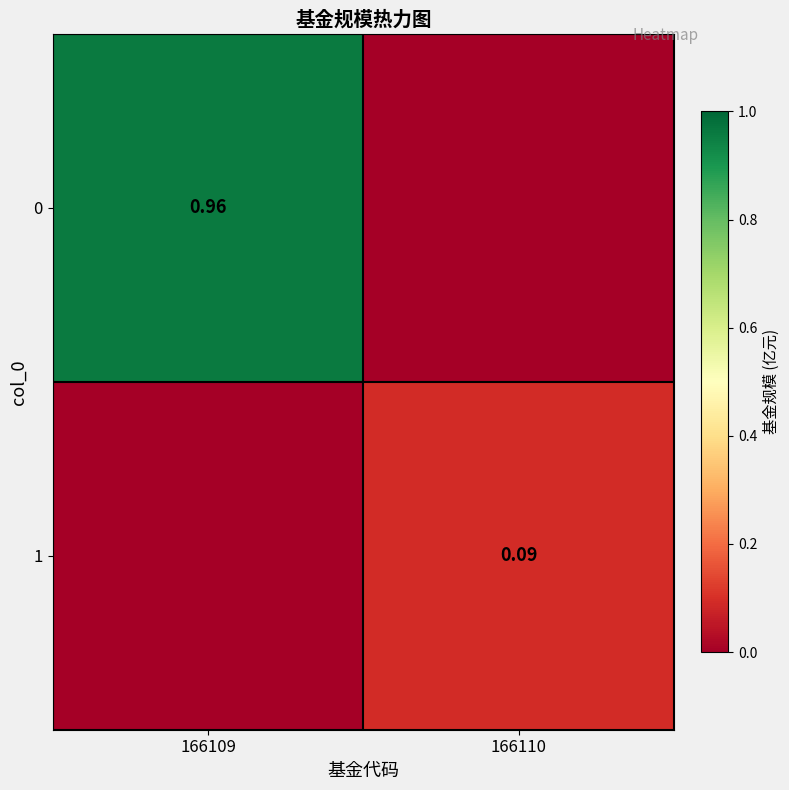

Count the number of data series in this chart.

2